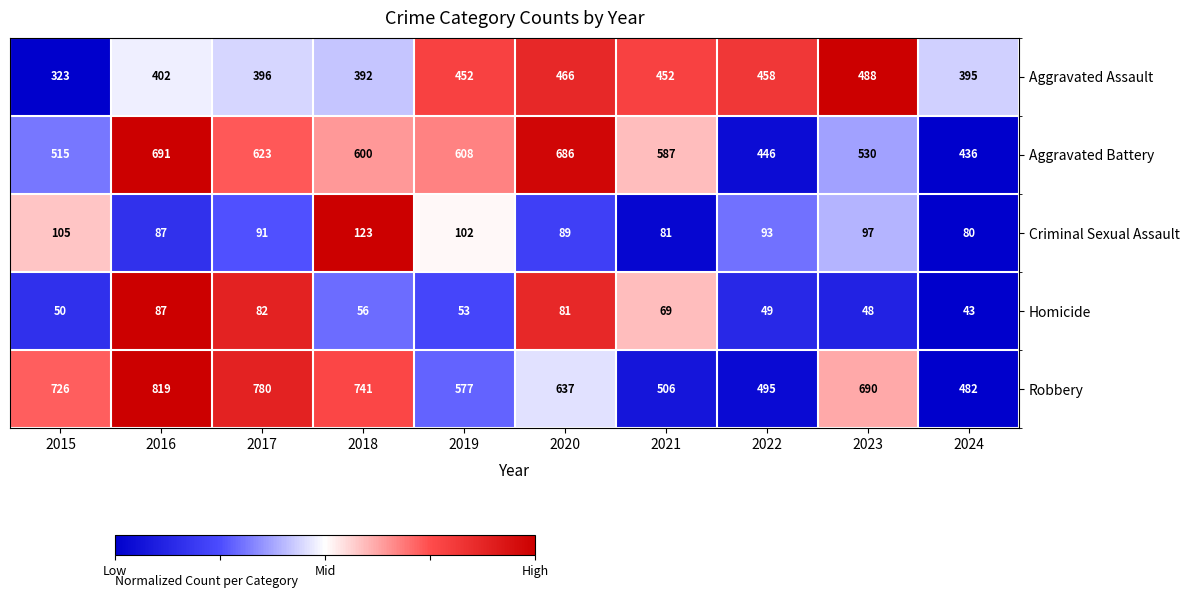

Is it true that Robbery equals 159 at 2020?

False